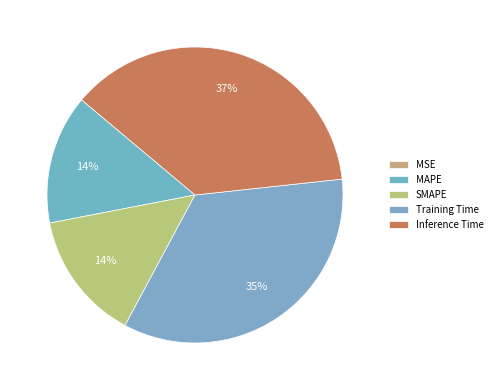

To the nearest percent, what is the difference between the largest and smallest slice percentages?

37%